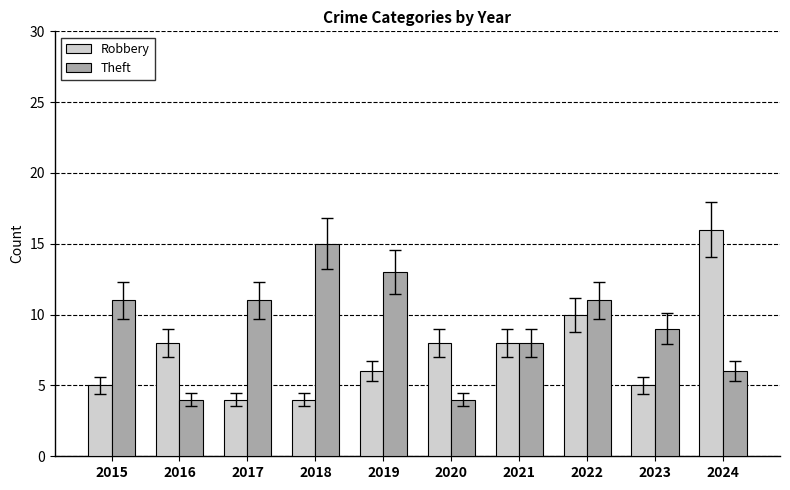

What is the spread (max minus min) of values at 2017?

7